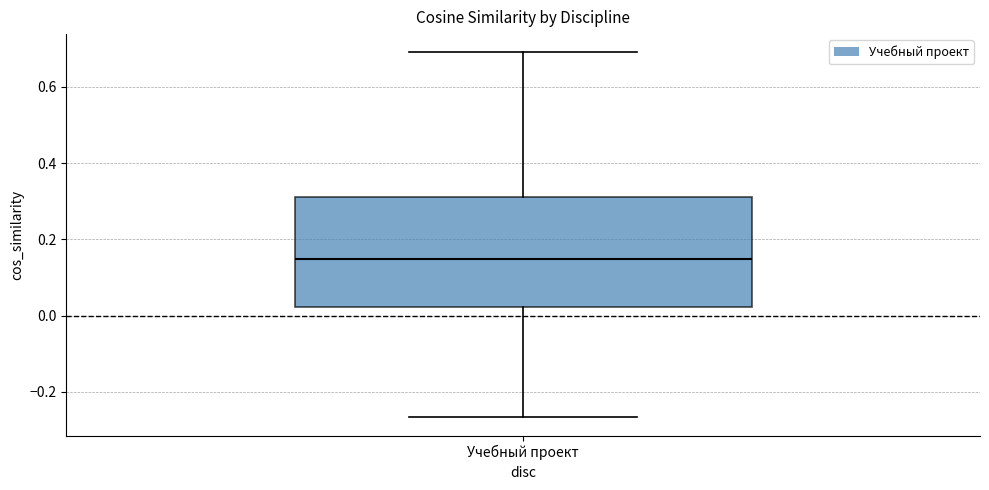

Transcribe this box plot: give where the median line is, the range the box spans, and where the two whiskers end, as read against the y-axis. The values are not printed on the chart, so give them approximately, as read against the axis.

median 0.14, box 0.02 to 0.32, whiskers -0.26 to 0.70